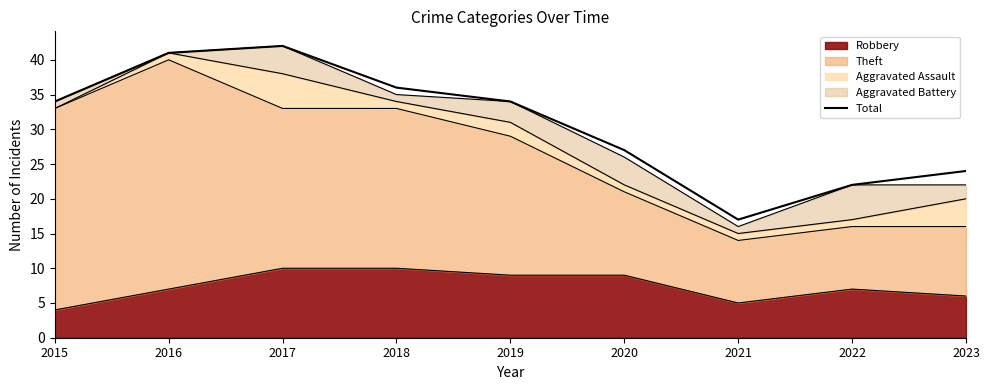

At which category does the chart reach its peak across all series?

2017